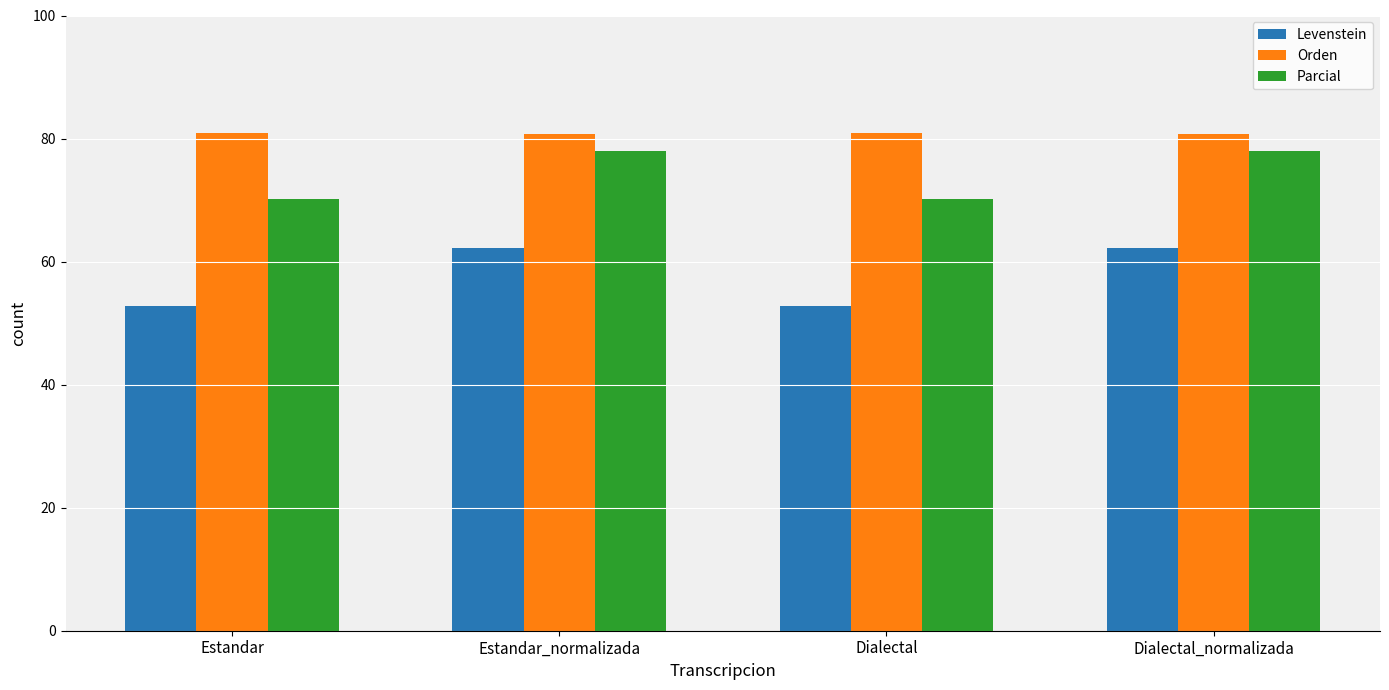

What is the spread (max minus min) of values at Dialectal?

28.0